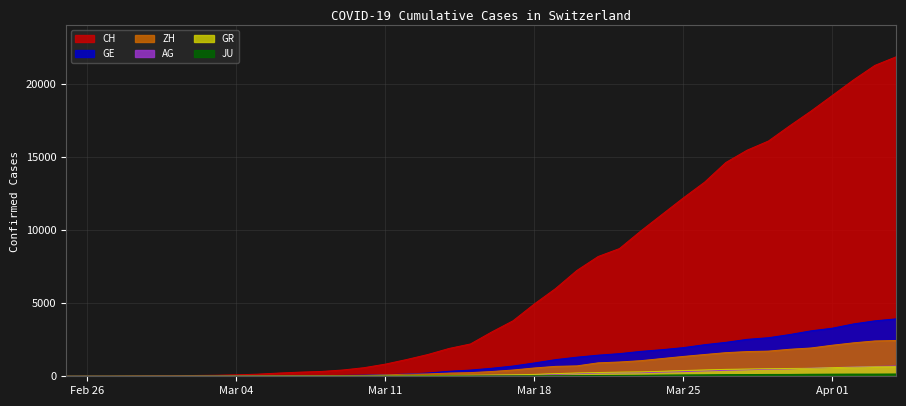

Is it true that ZH equals 480 at 2020-03-31?

False